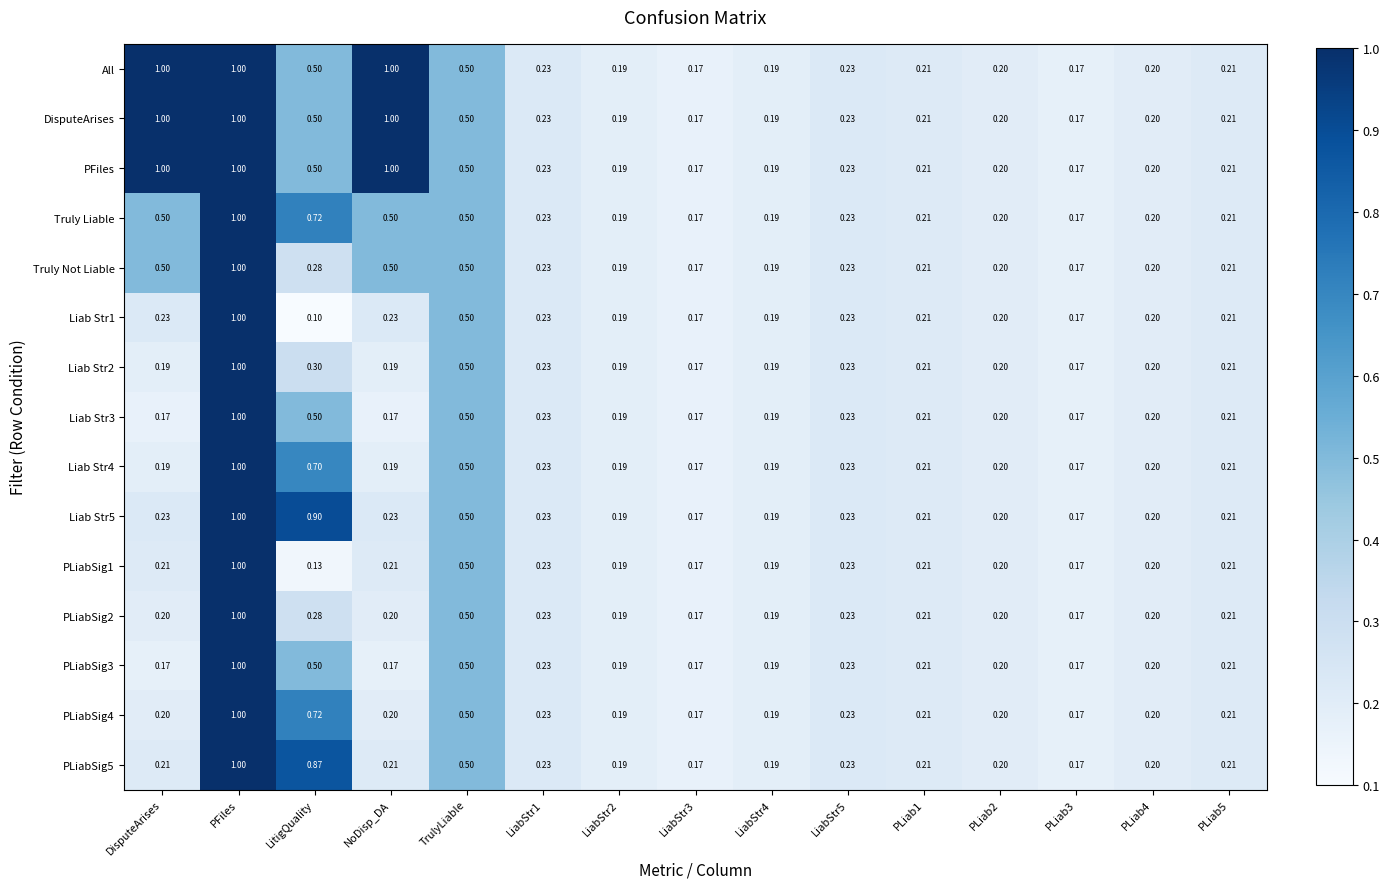

Which category has the lowest value across all series?

LitigQuality